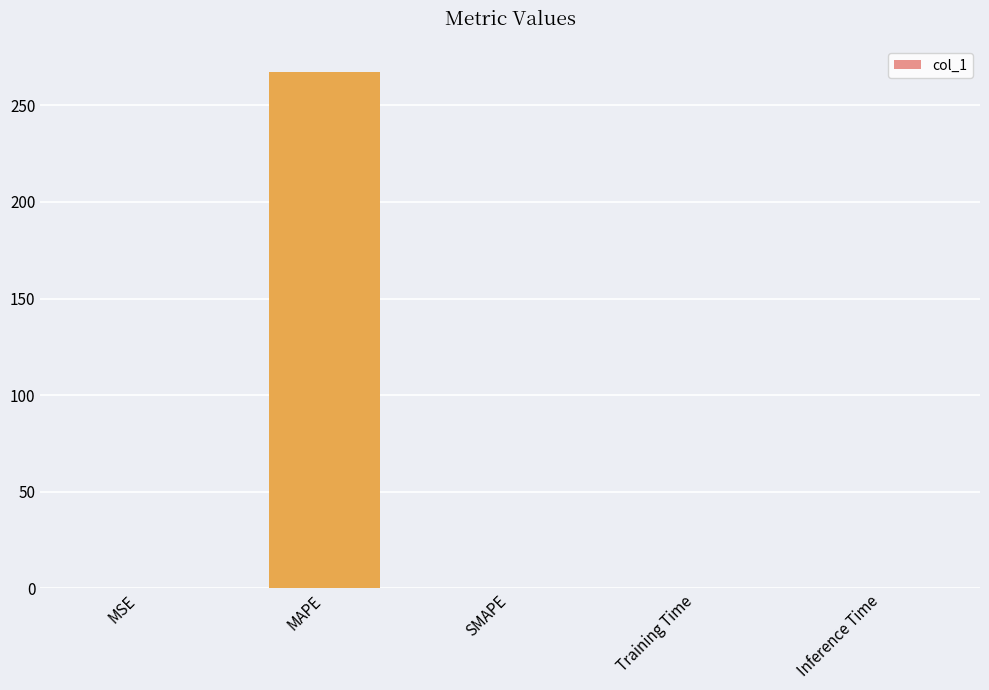

Is it true that the value at MSE is 0.0?

True